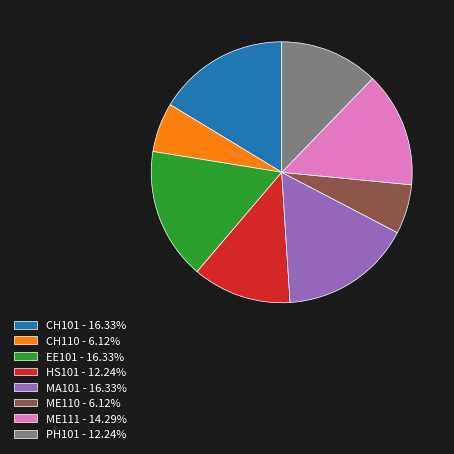

Is it true that ME110 is 6% of the pie?

True